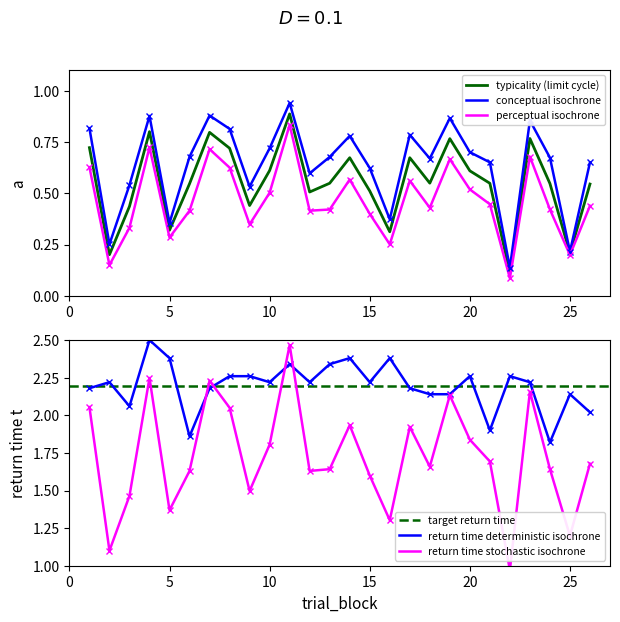

How many series are shown in this chart?

3